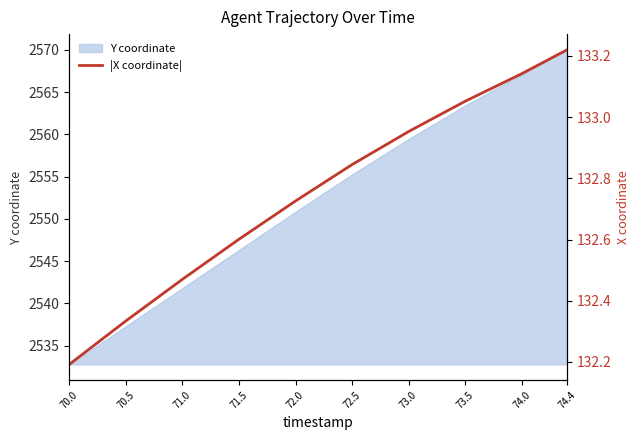

Does the chart have visible grid lines?

No